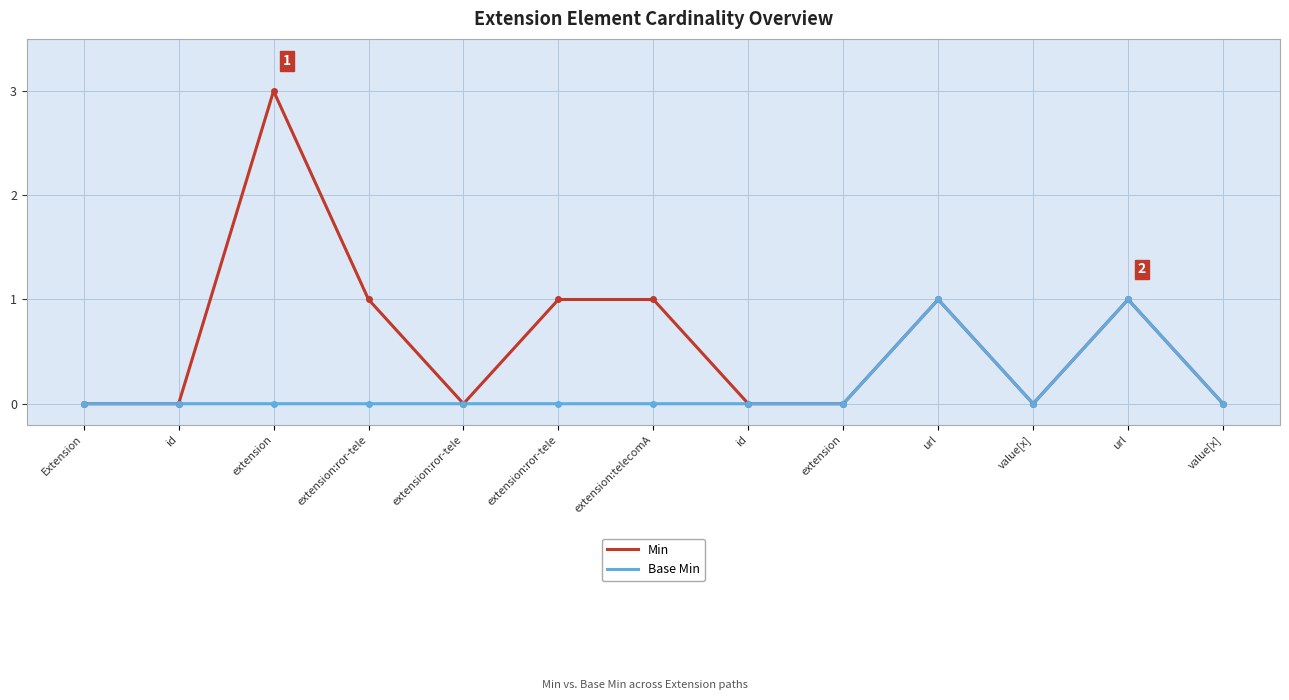

How many lines are shown in the chart?

2